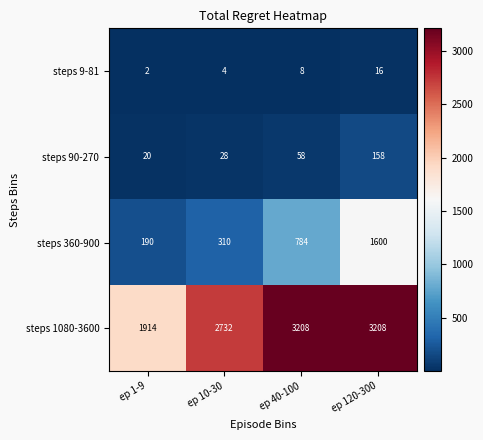

Which series changed the most between ep 1-9 and ep 10-30?

steps 1080-3600